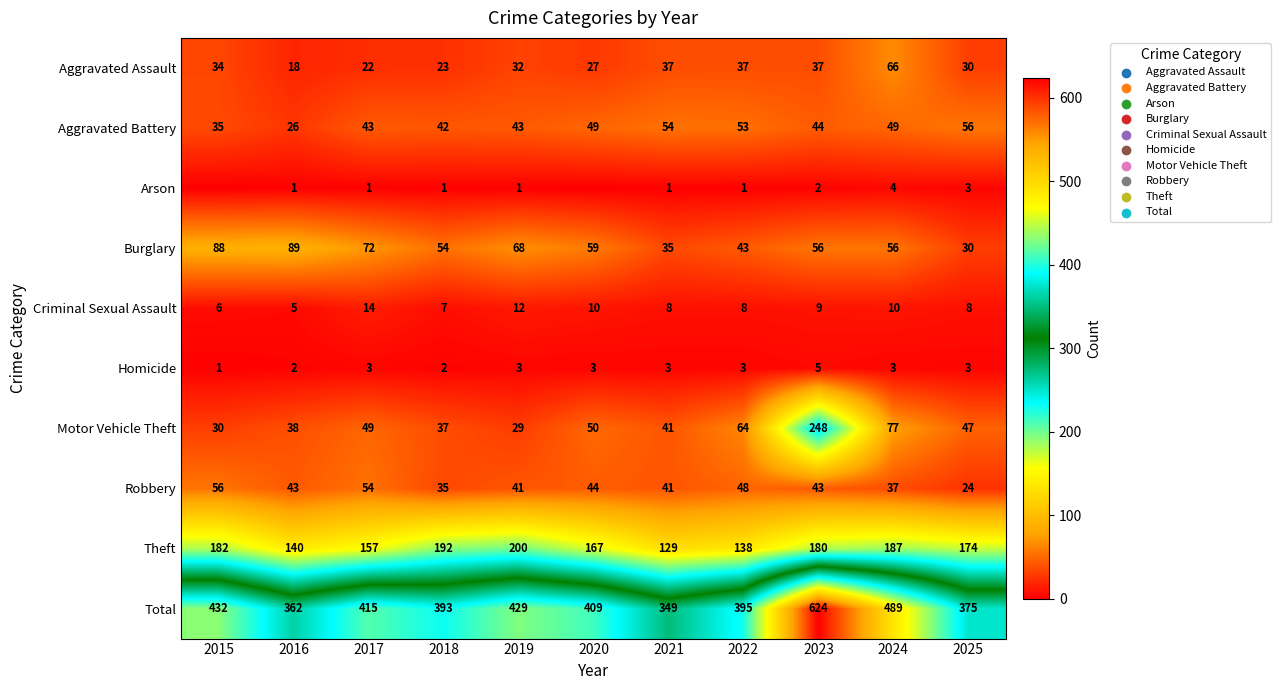

What is the spread (max minus min) of values at 2024?

486